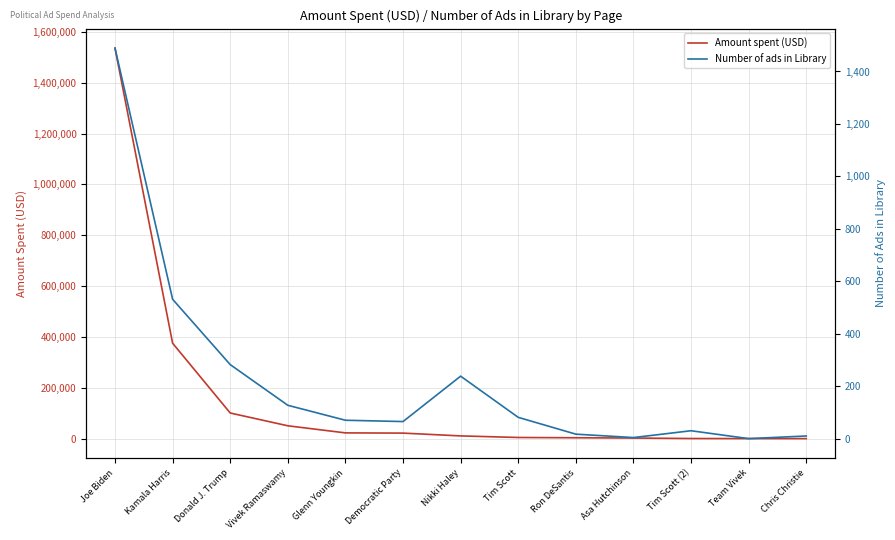

List the series in order of their overall mean, highest first.

Amount spent (USD), Number of ads in Library